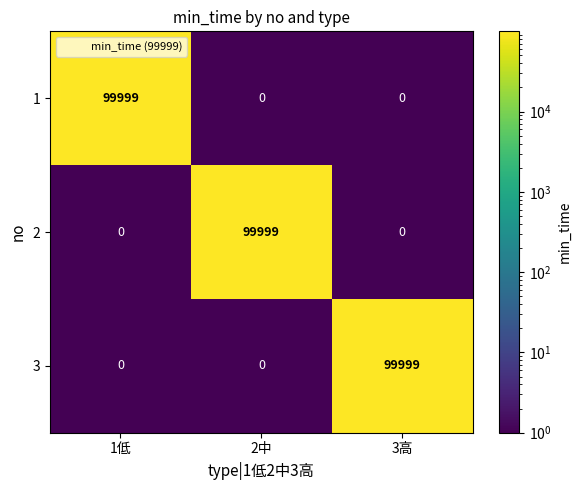

The value of 1 at 2中 is -30260. True or false?

False